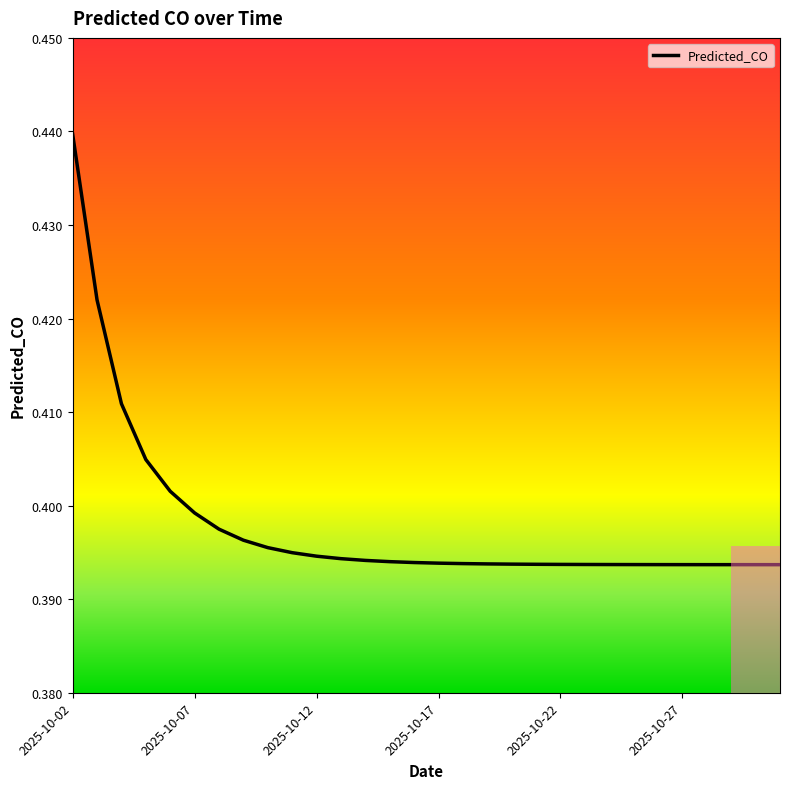

Does the chart display data point markers on the line(s)?

No